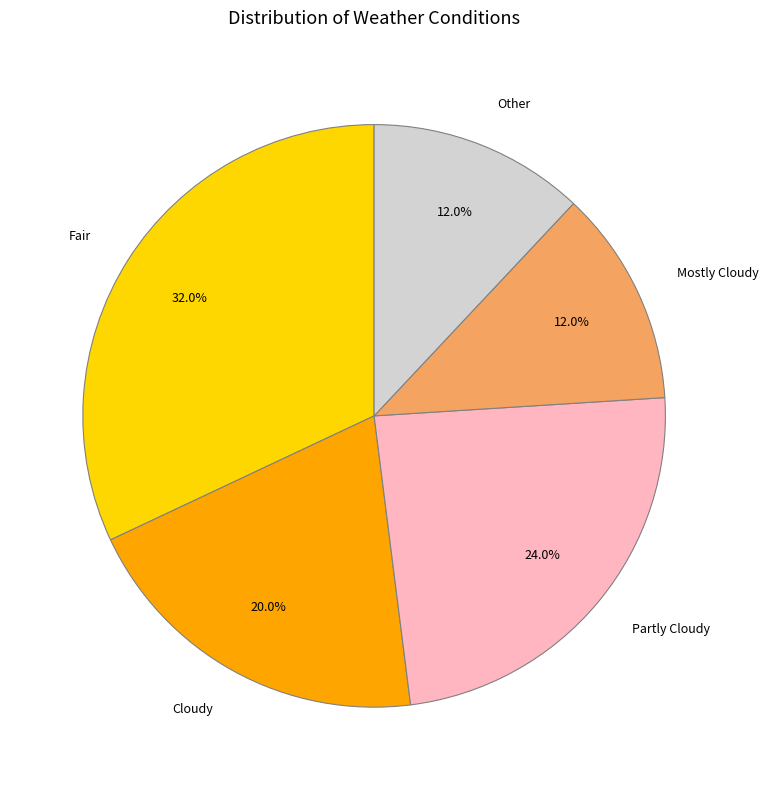

Is the sum of Other and Cloudy greater than half?

No